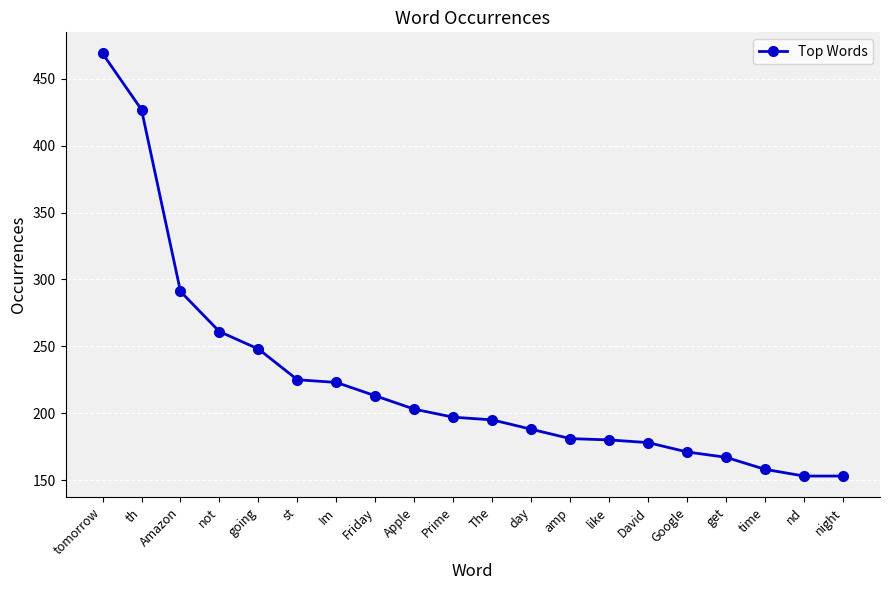

What is the maximum value shown in the chart?

469